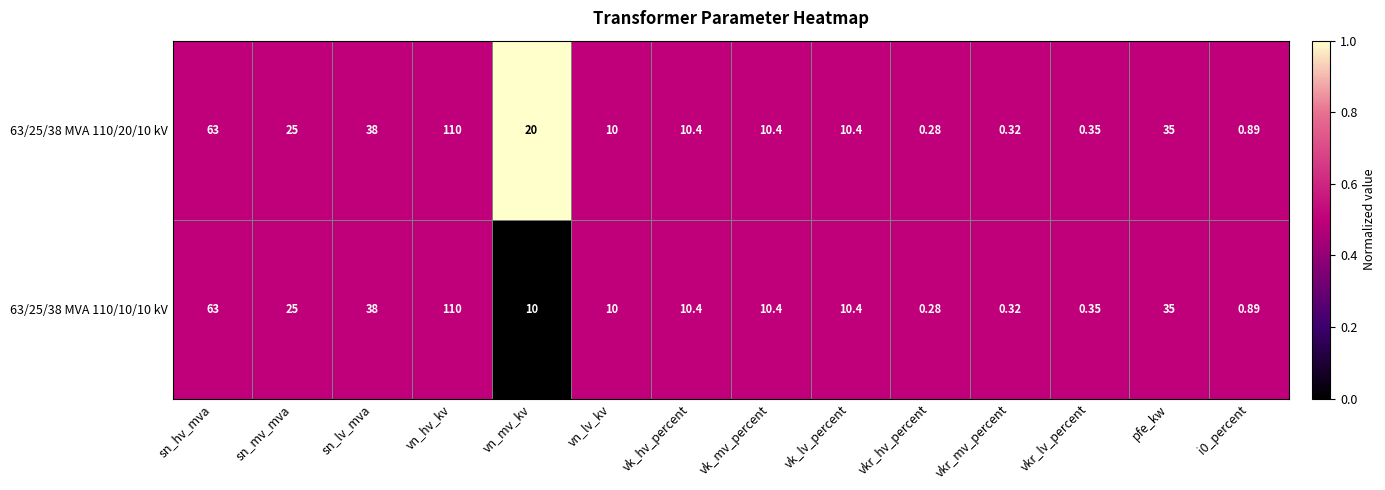

At which category does the chart reach its peak across all series?

vn_hv_kv